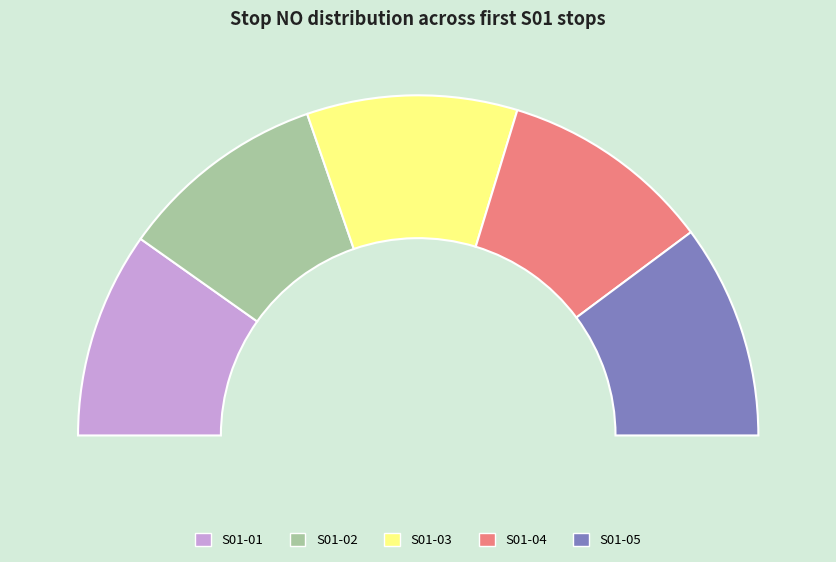

Is S01-03 the majority of the pie?

No